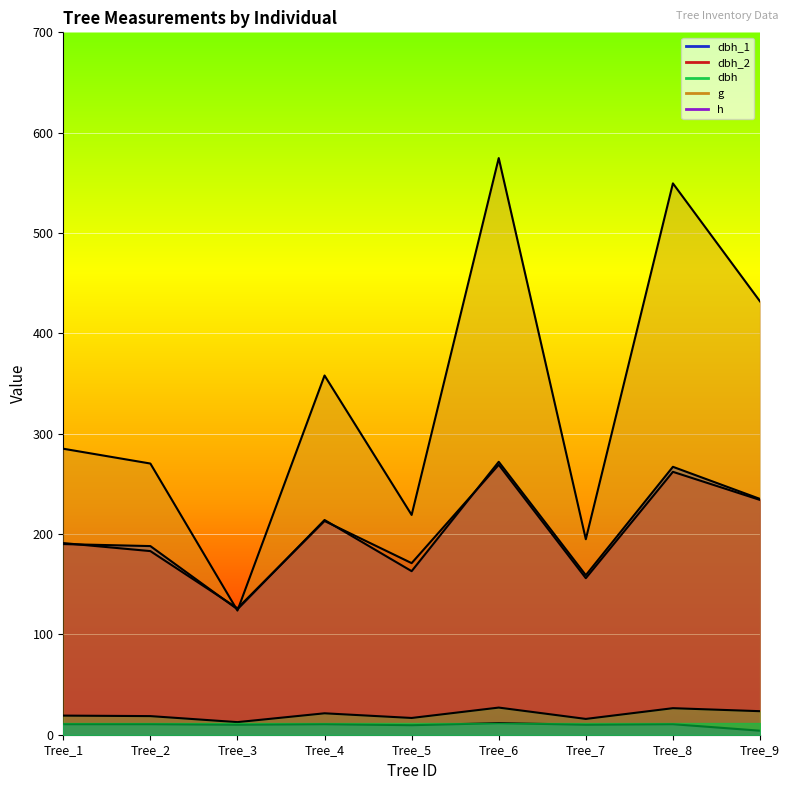

Reading left to right, what are all the values shown in this chart?

dbh_1: Tree_1=190.0	Tree_2=188.0	Tree_3=125.0	Tree_4=214.0	Tree_5=163.0	Tree_6=272.0	Tree_7=159.0	Tree_8=267.0	Tree_9=235.0
dbh_2: Tree_1=191.0	Tree_2=183.0	Tree_3=126.0	Tree_4=213.0	Tree_5=171.0	Tree_6=269.0	Tree_7=156.0	Tree_8=262.0	Tree_9=234.0
dbh: Tree_1=19.1	Tree_2=18.6	Tree_3=12.6	Tree_4=21.4	Tree_5=16.7	Tree_6=27.1	Tree_7=15.8	Tree_8=26.4	Tree_9=23.4
g: Tree_1=285.0	Tree_2=270.3	Tree_3=123.7	Tree_4=358.0	Tree_5=219.0	Tree_6=574.7	Tree_7=194.8	Tree_8=549.5	Tree_9=431.9
h: Tree_1=10.5	Tree_2=10.5	Tree_3=10.0	Tree_4=10.5	Tree_5=9.5	Tree_6=11.5	Tree_7=10.0	Tree_8=10.5	Tree_9=4.0